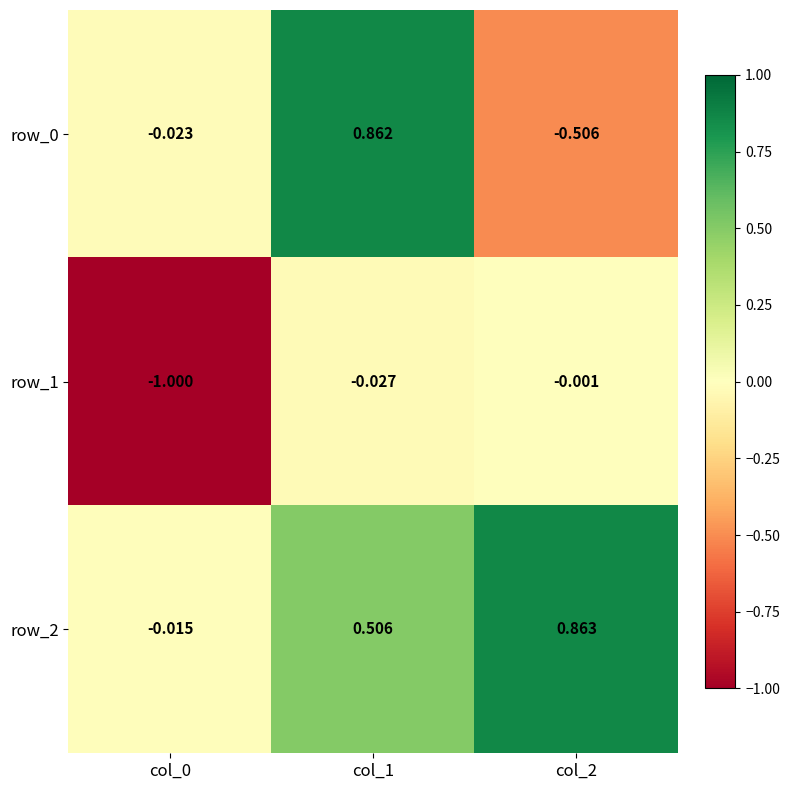

How many categories are shown in the chart?

3